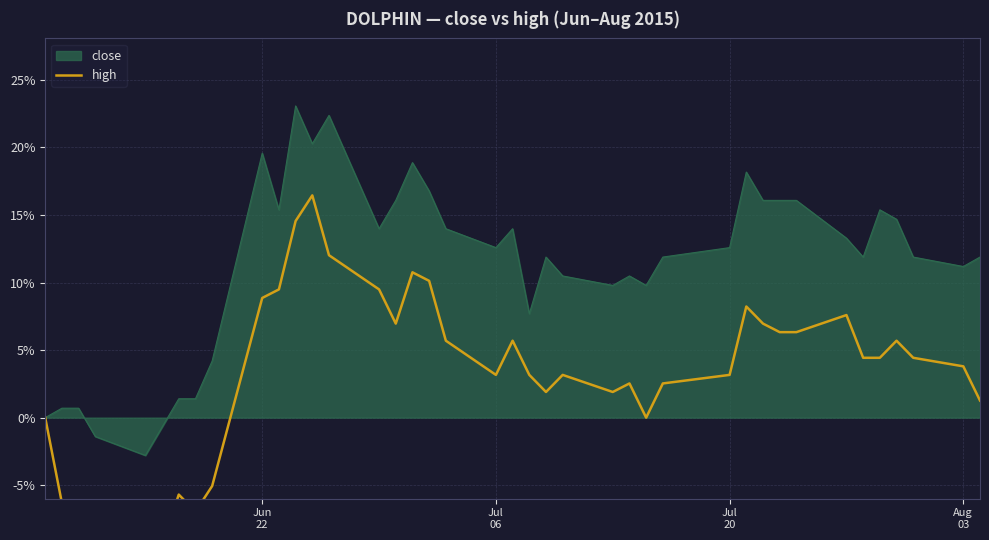

What is the lowest value of the close series?

-2.8